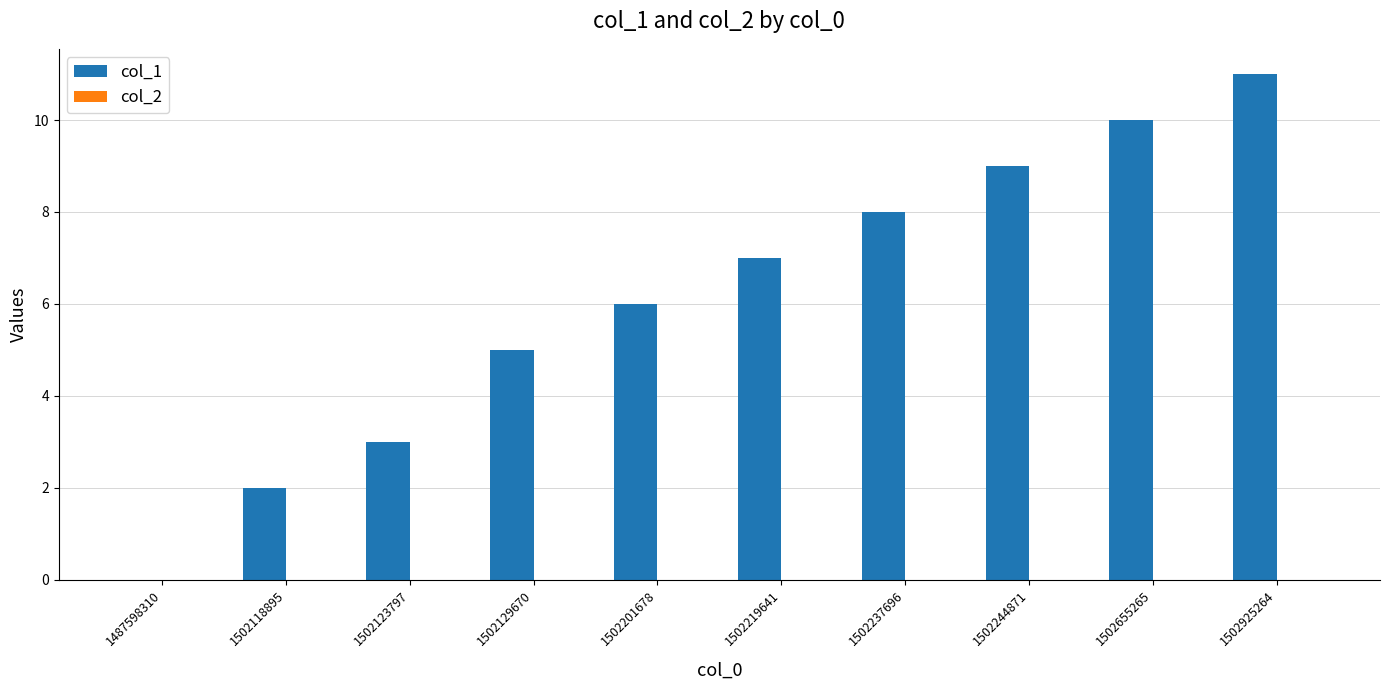

Approximately how many times larger is the value at 1502219641 compared to 1502244871?

0.8